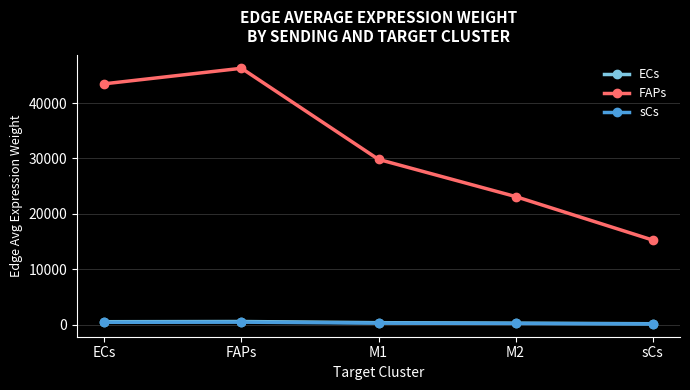

True or false: FAPs and sCs cross at least once.

False